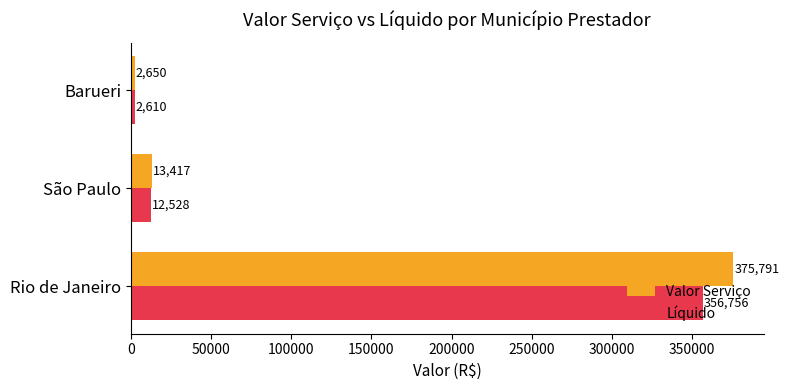

What is the smallest value displayed?

2610.4